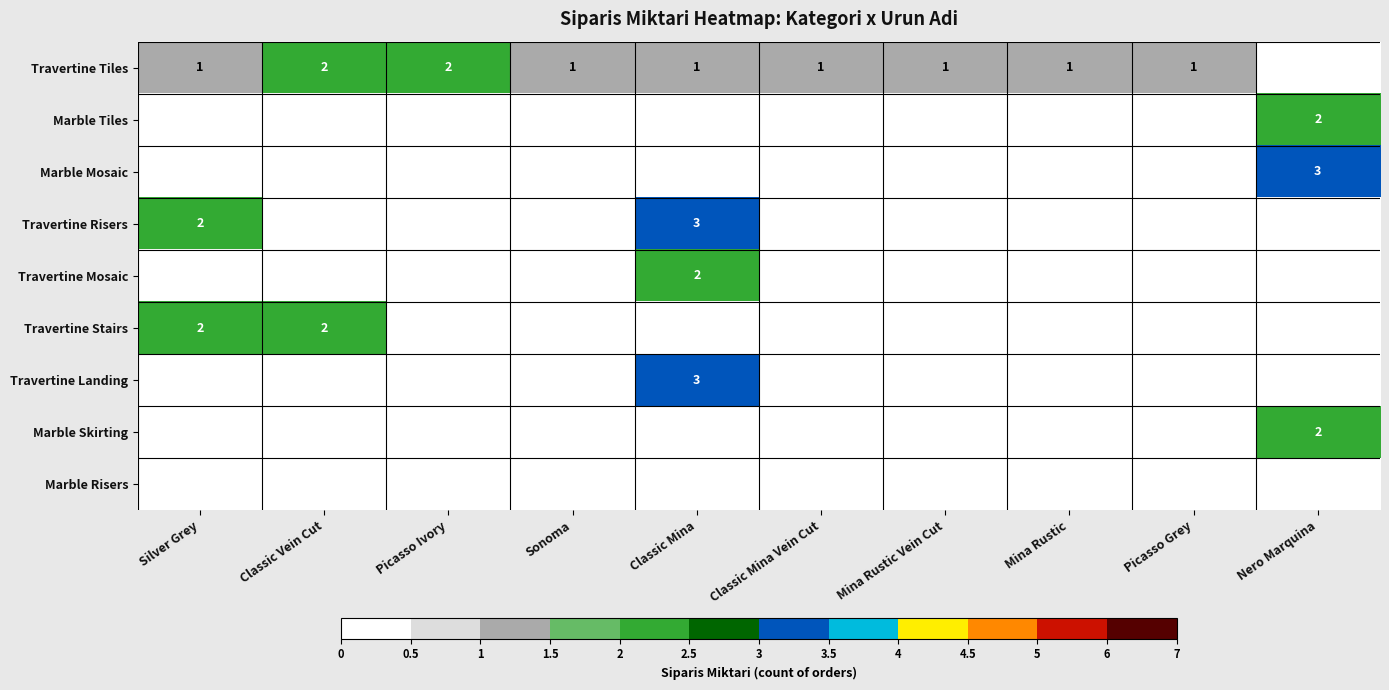

The value of Travertine Stairs at Classic Vein Cut is 3. True or false?

False